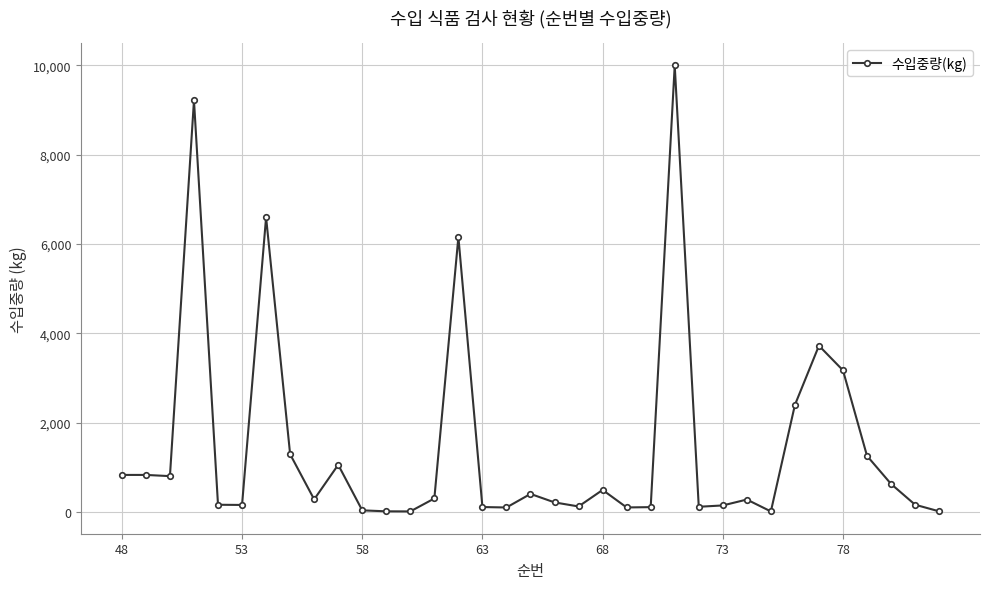

True or false: the data has more than 0 interior local peaks.

True